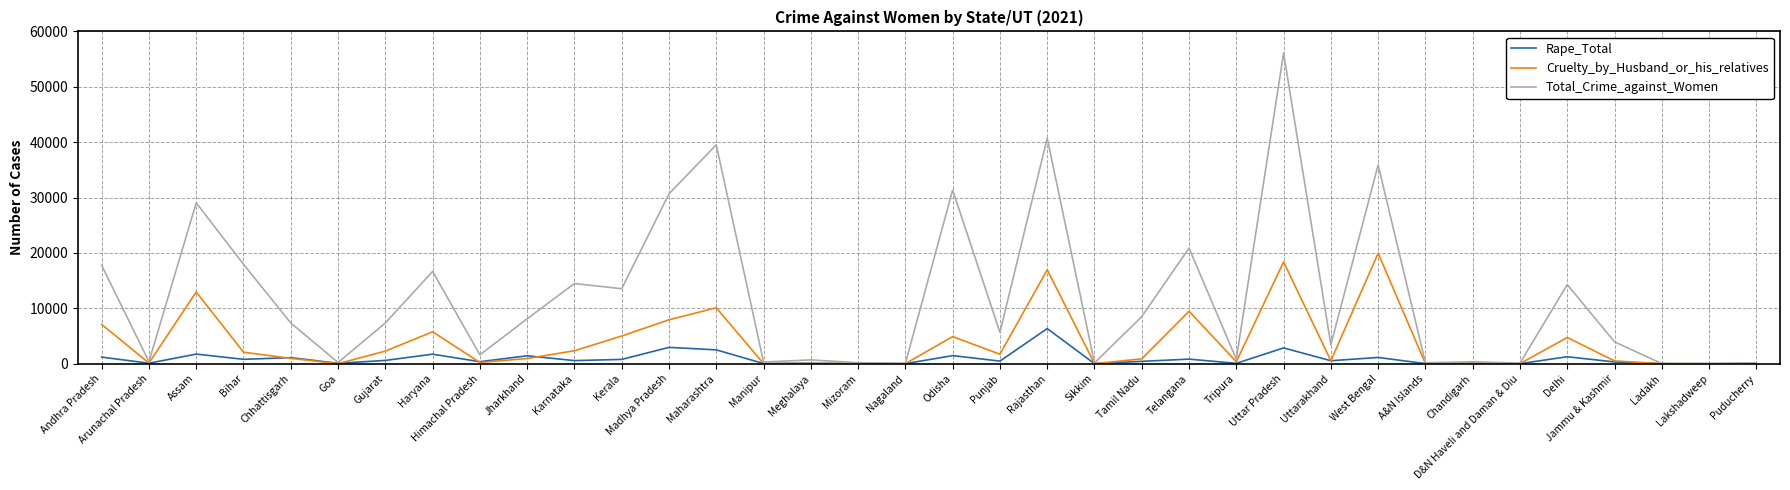

Between Bihar and Ladakh, which series saw the biggest shift?

Total_Crime_against_Women